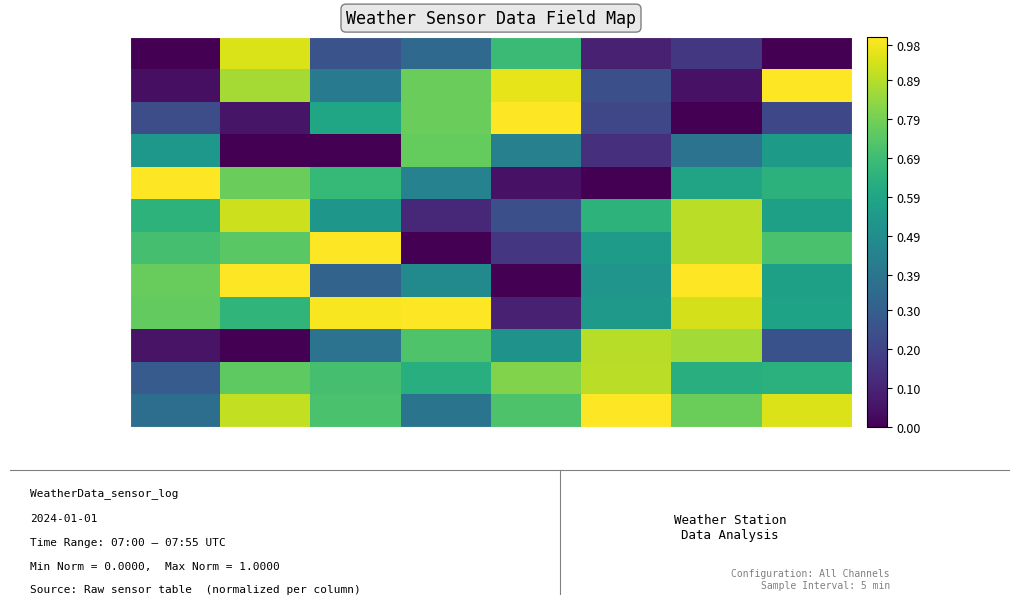

At which category does the chart reach its peak across all series?

Avg Wind Speed km/u